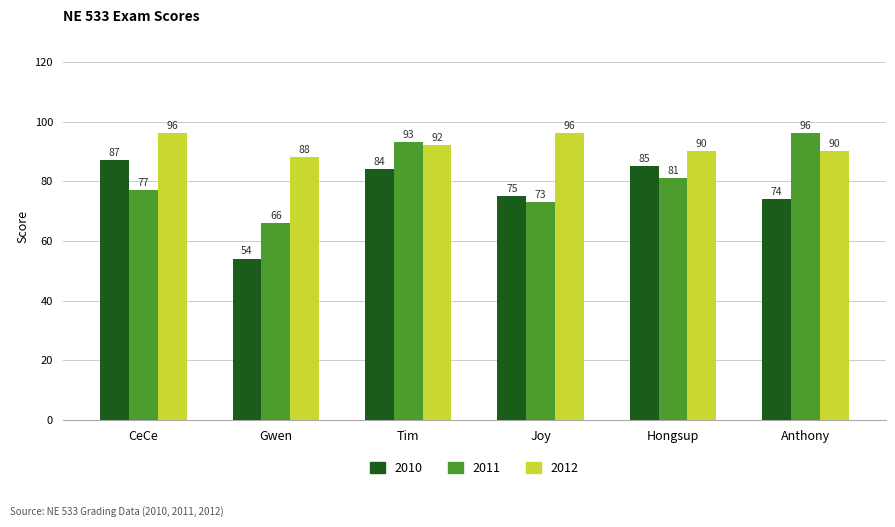

The 2012 series shows 96 at Joy. True or false?

True